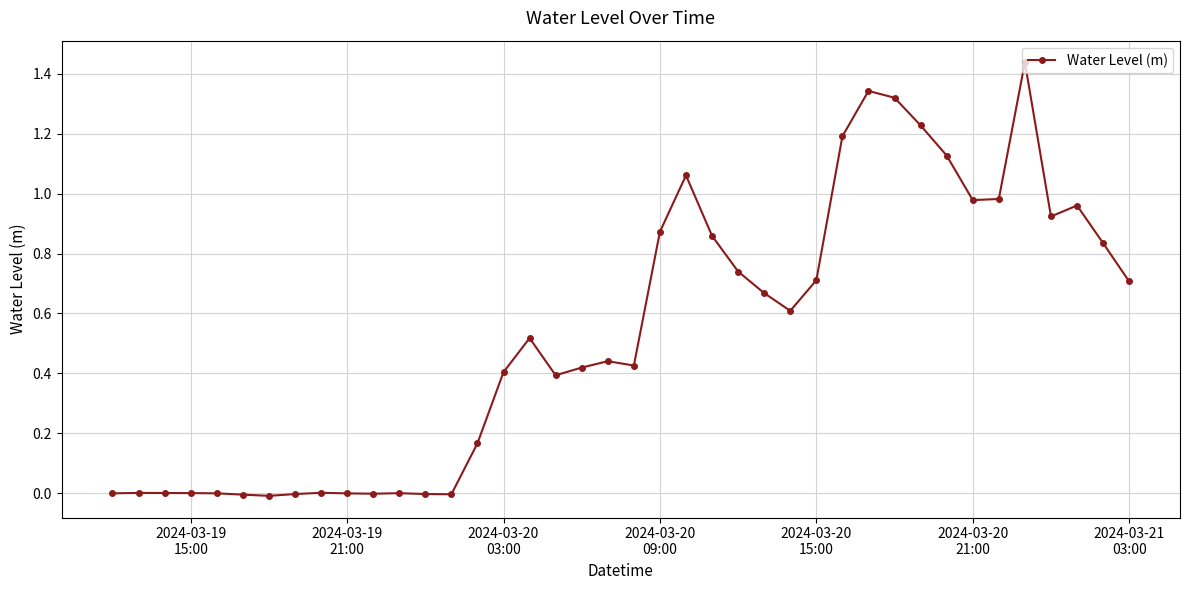

True or false: there are more than 1 points higher than both neighbors.

True